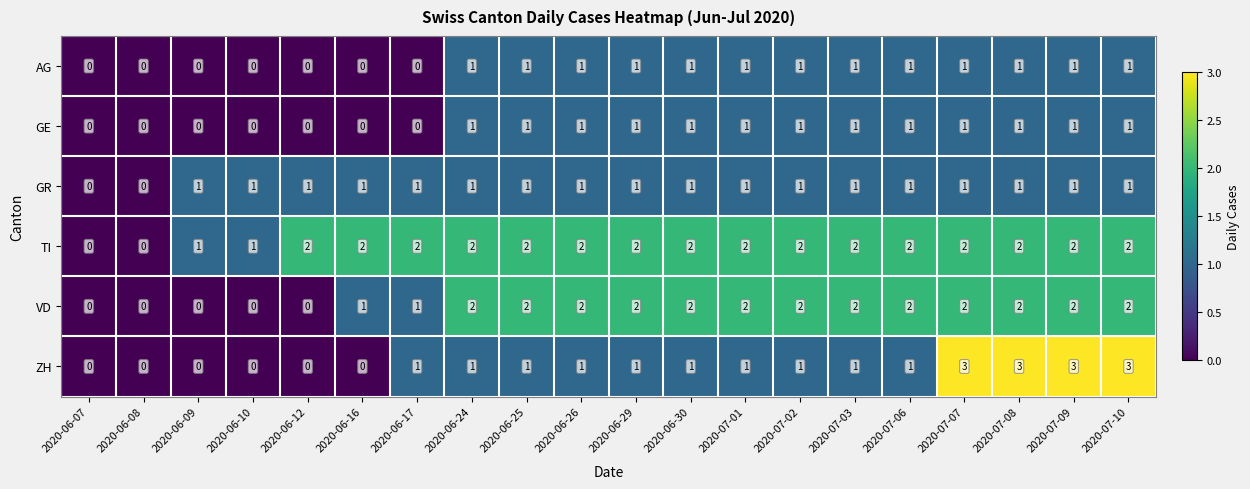

Count the AG values in the range 0 to 1.

20